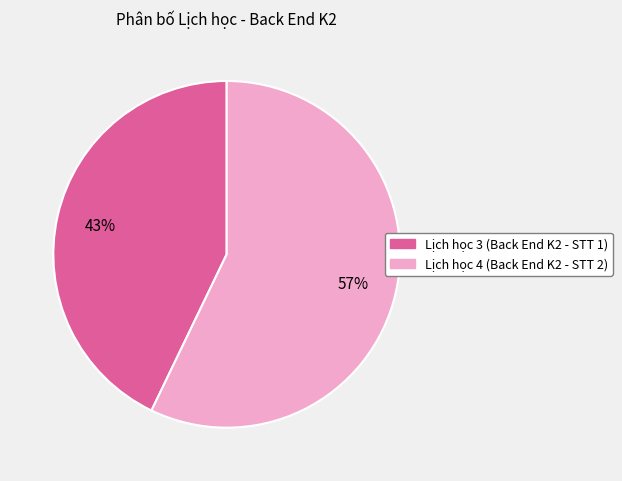

Rank the categories by value from highest to lowest.

Lịch học 4 (Back End K2 - STT 2), Lịch học 3 (Back End K2 - STT 1)